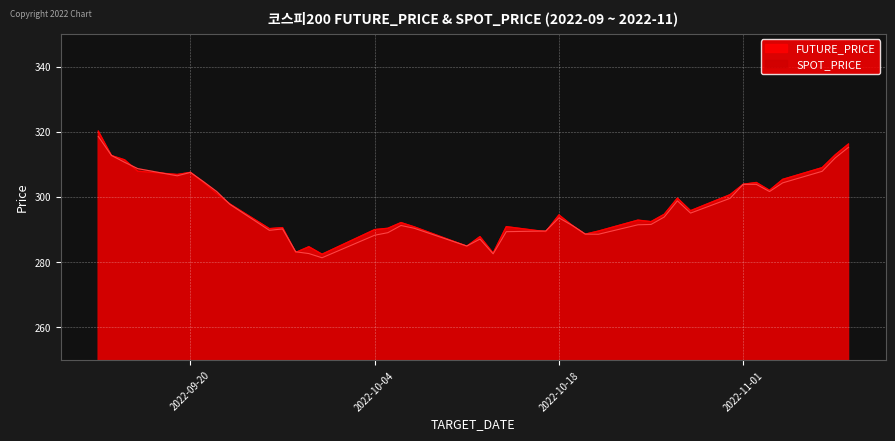

Rank the series by their maximum value, from highest to lowest.

FUTURE_PRICE, SPOT_PRICE